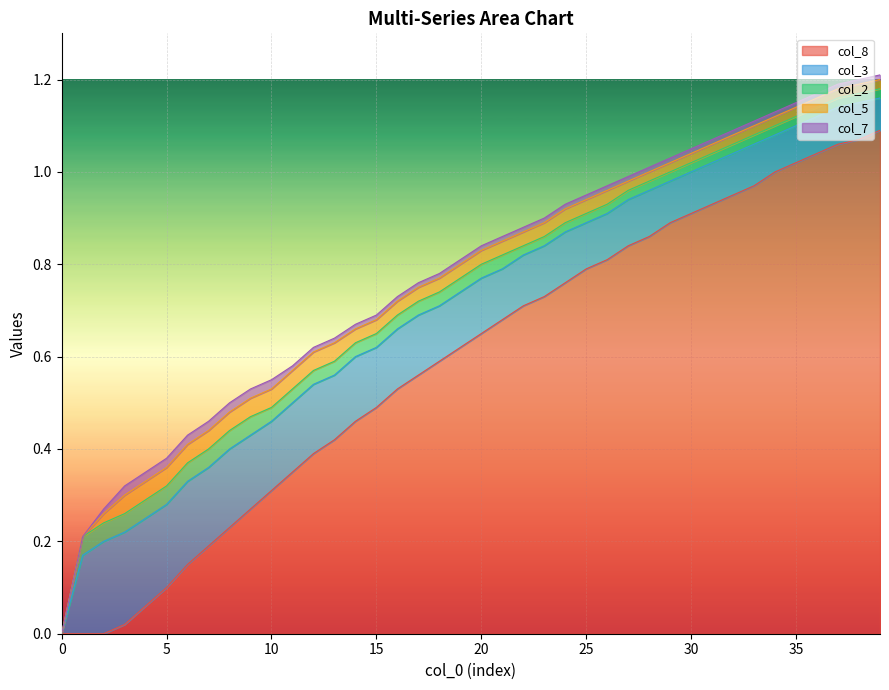

The value of col_2 at 31 is 0.0. True or false?

True